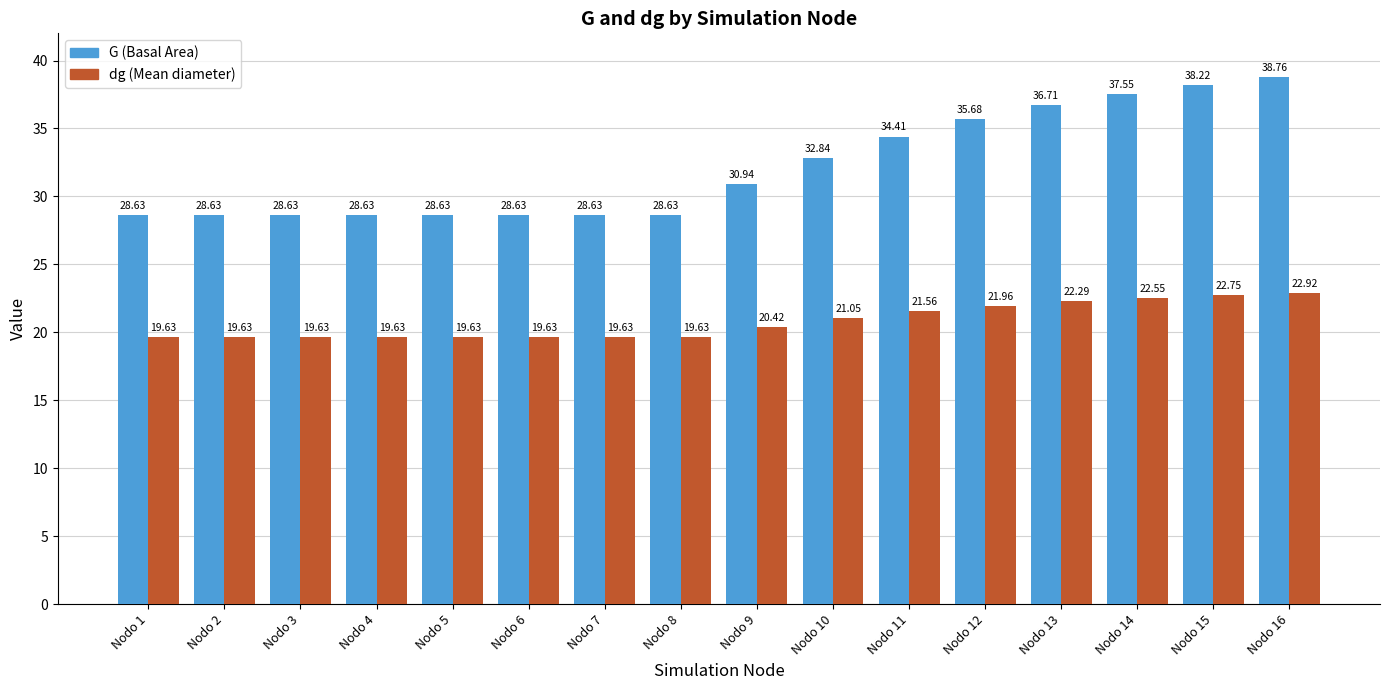

What is the total value across all series at Nodo 12?

57.6